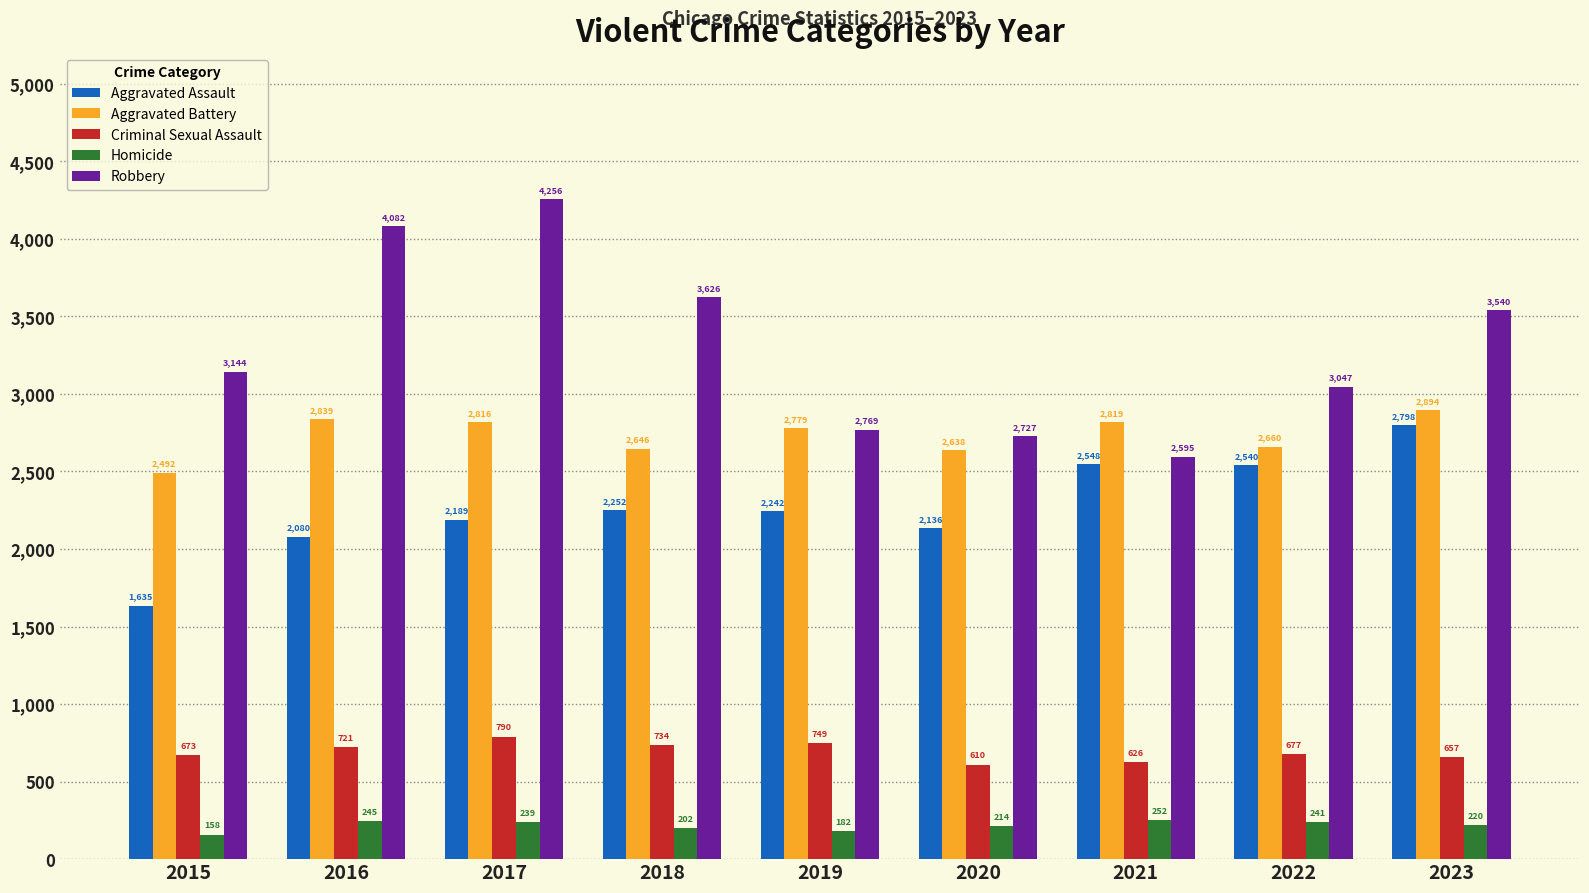

What is the difference between the second highest and minimum values in the Aggravated Battery series?

347